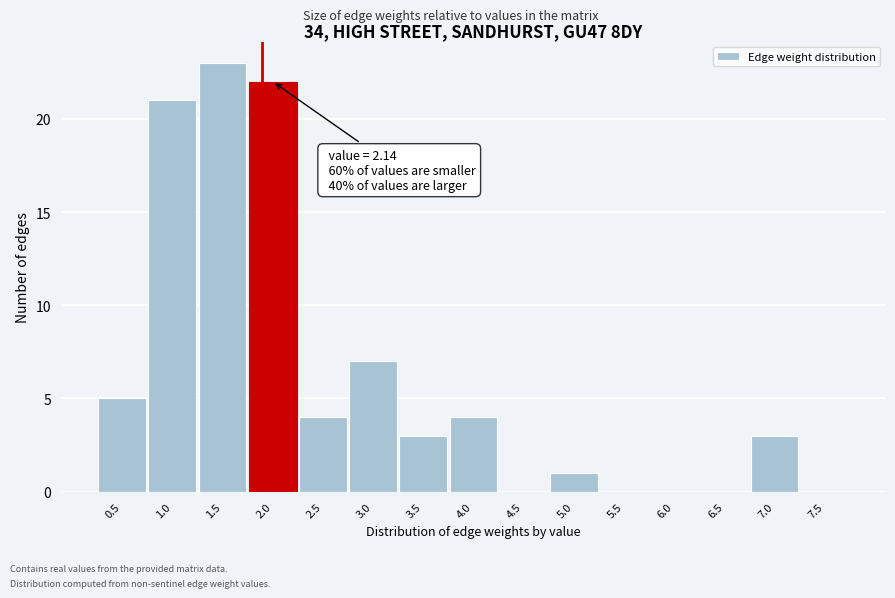

Reading right to left, what are all the values shown in this chart?

7.5=0	7.0=3	6.5=0	6.0=0	5.5=0	5.0=1	4.5=0	4.0=4	3.5=3	3.0=7	2.5=4	2.0=22	1.5=23	1.0=21	0.5=5